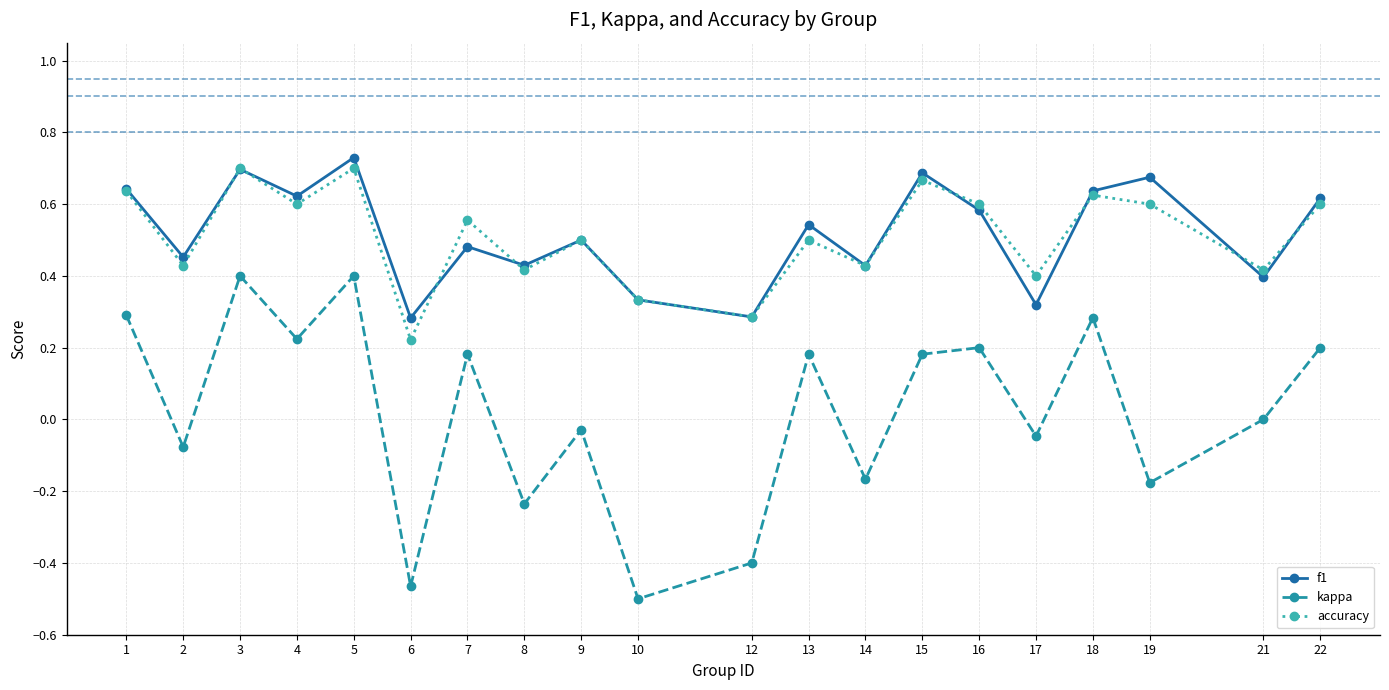

How many interior local peaks does the accuracy series have?

7